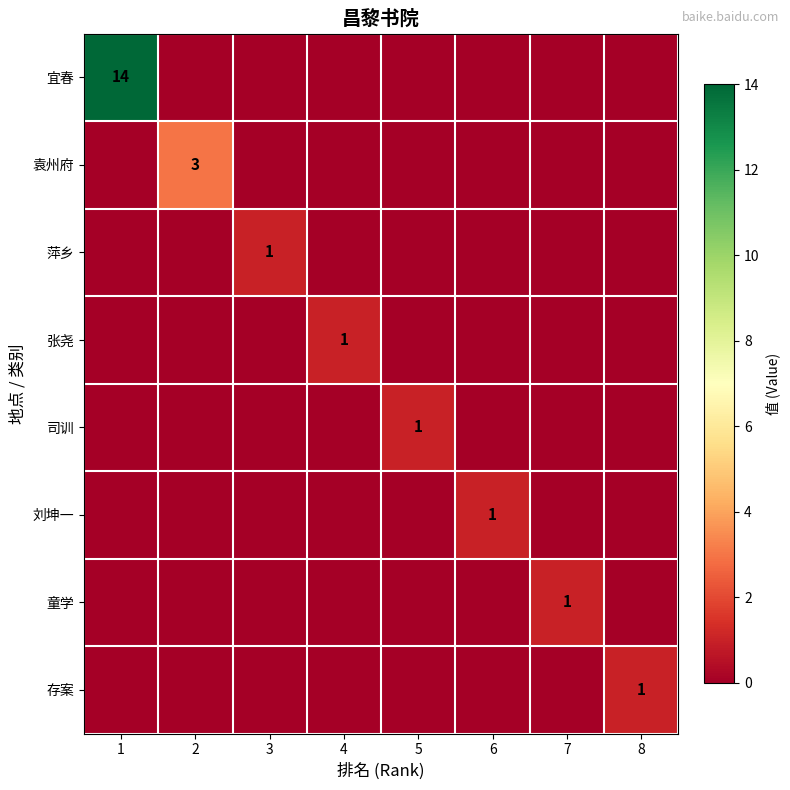

What is the sum of all 存案 values?

1